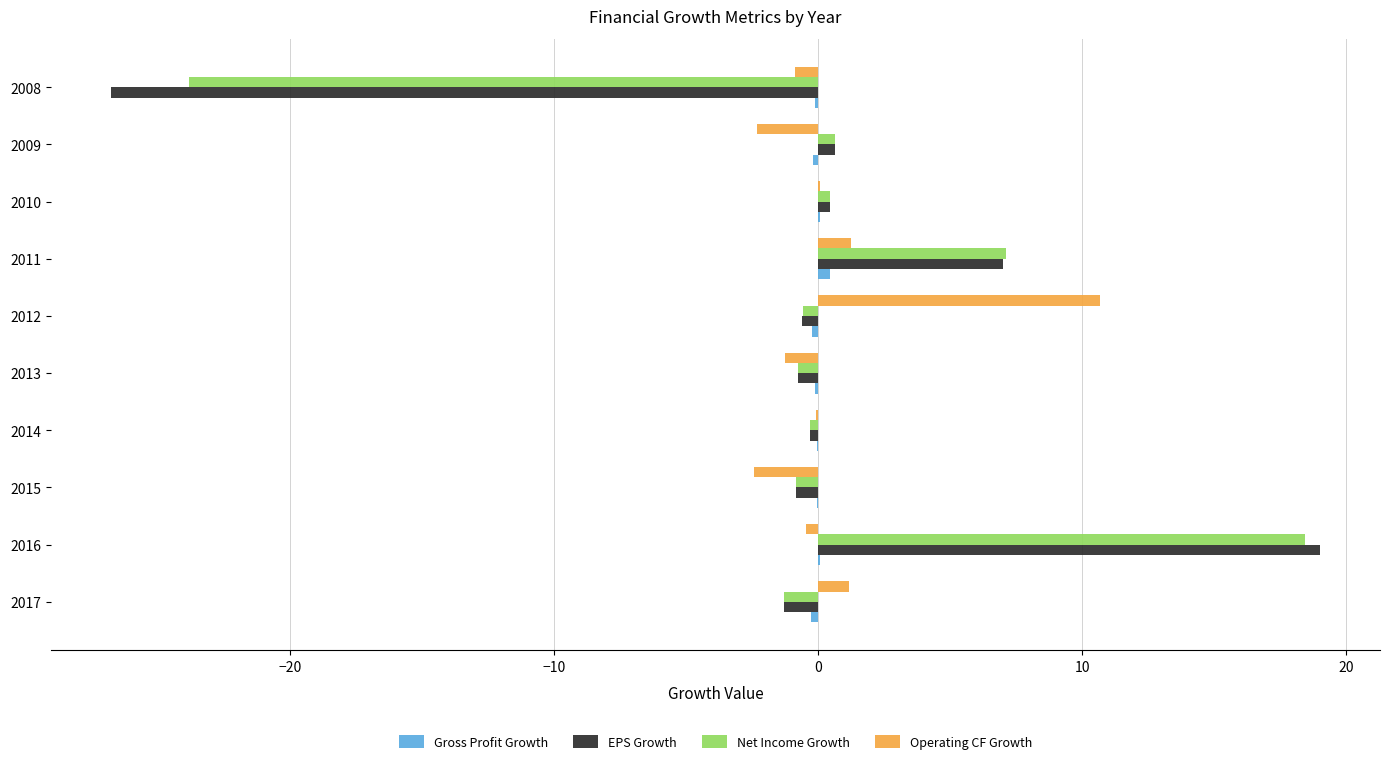

The Operating CF Growth series shows -0.4 at 2016. True or false?

True